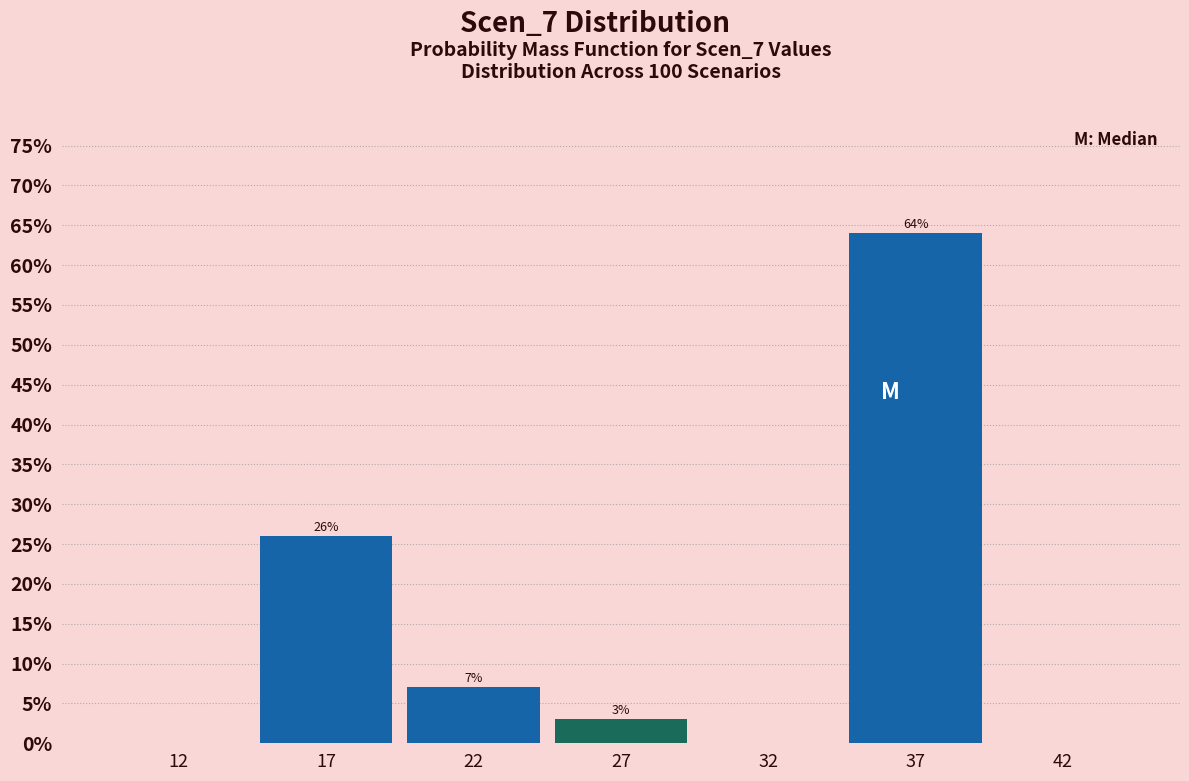

Reading left to right, what are all the values shown in this chart?

12=0.0	17=26.0	22=7.0	27=3.0	32=0.0	37=64.0	42=0.0